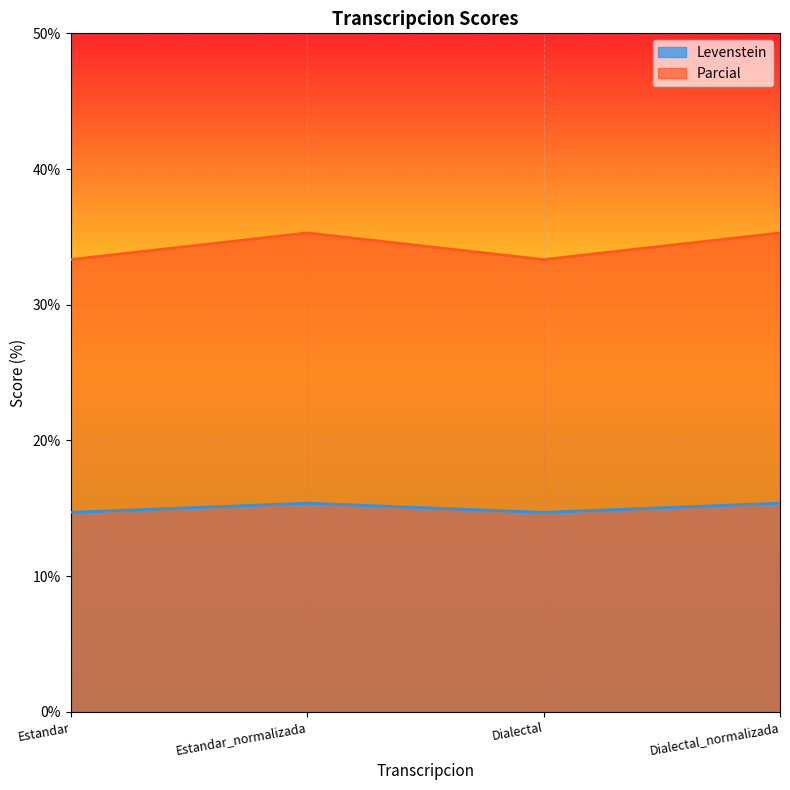

Reading left to right, transcribe all the data shown in this chart.

Levenstein: Estandar=14.7	Estandar_normalizada=15.4	Dialectal=14.7	Dialectal_normalizada=15.4
Parcial: Estandar=33.3	Estandar_normalizada=35.3	Dialectal=33.3	Dialectal_normalizada=35.3